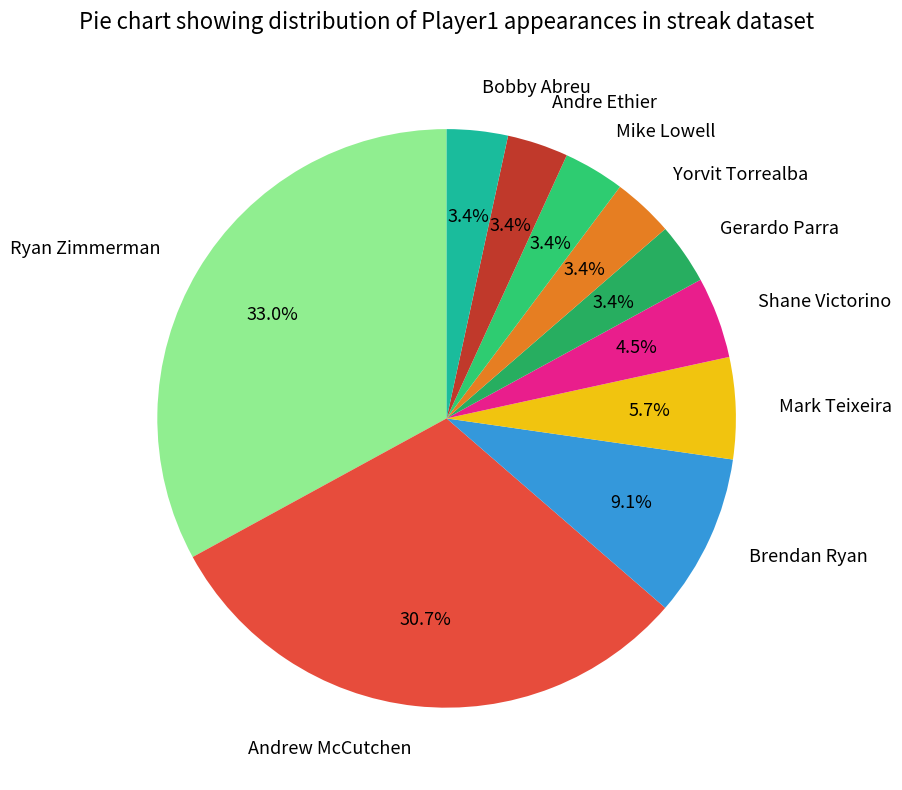

To the nearest percent, what is the average slice percentage?

10%